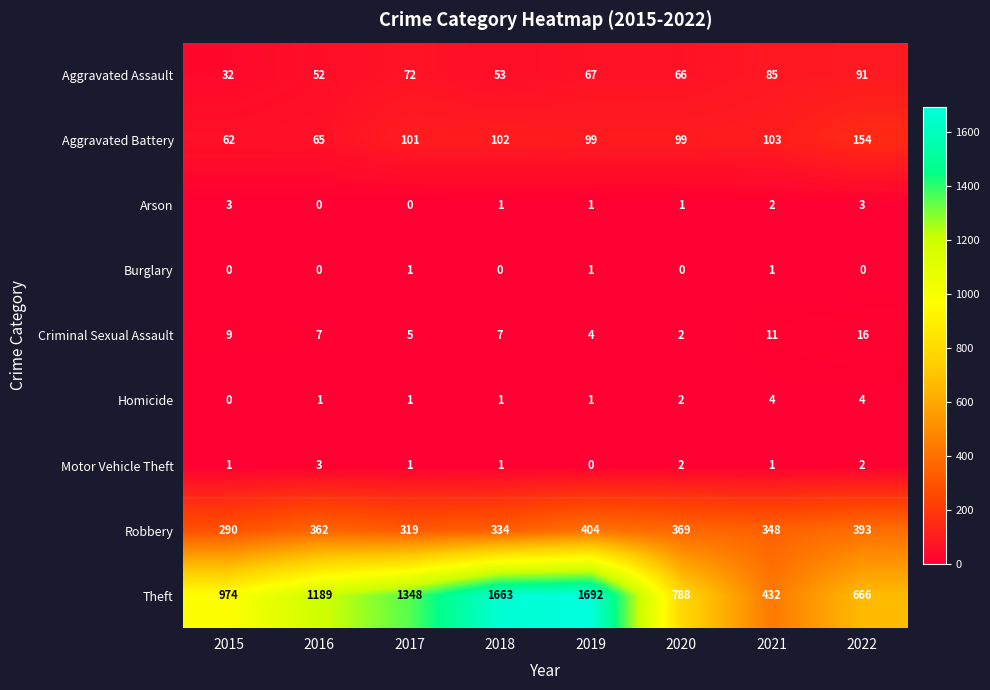

Which series has the largest total across all categories?

Theft